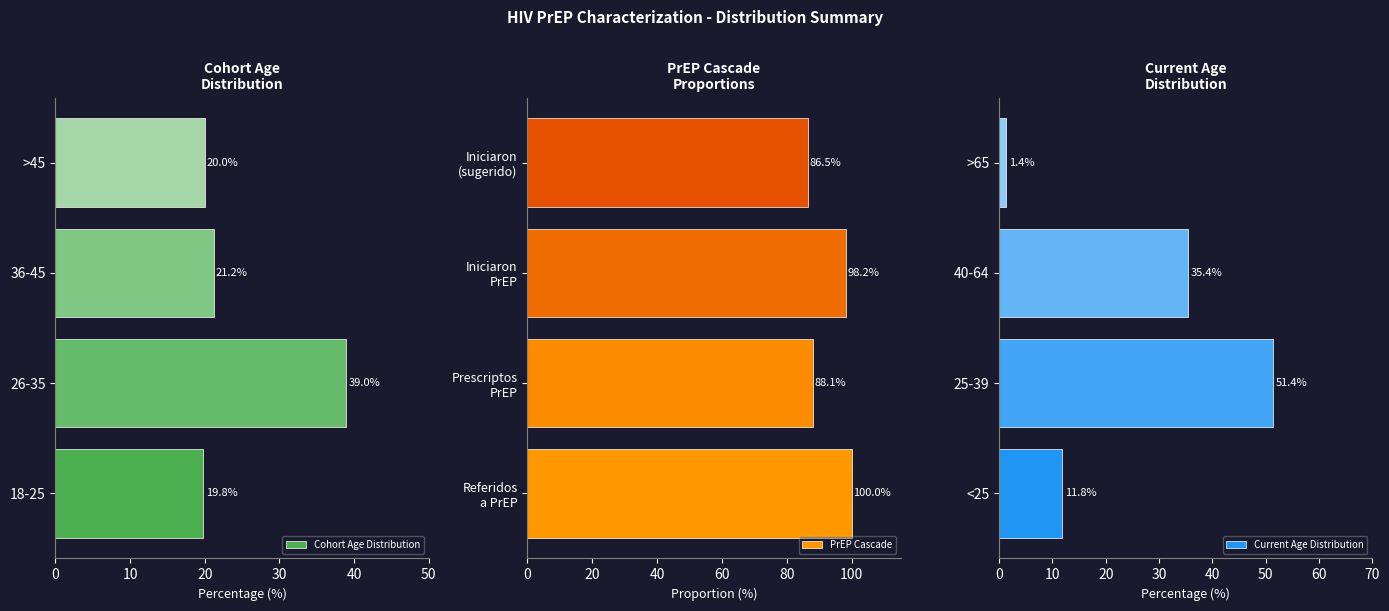

The value of Current Age Distribution at >65 is 1.4. True or false?

True